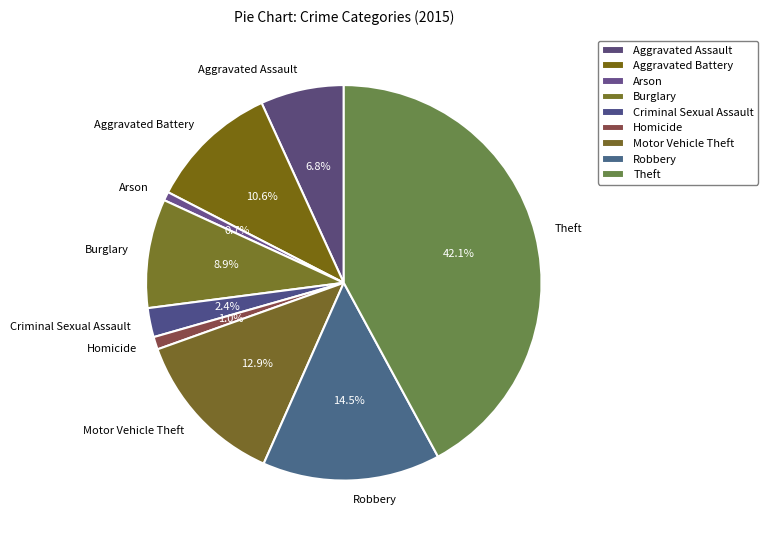

What is the largest slice in the pie chart?

Theft